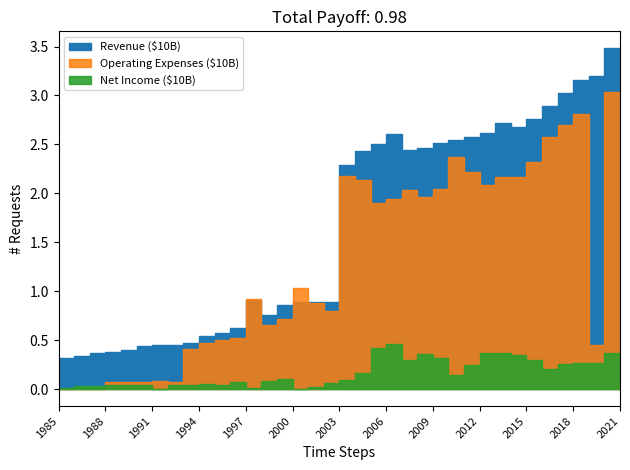

Does the chart display data point markers on the line(s)?

No